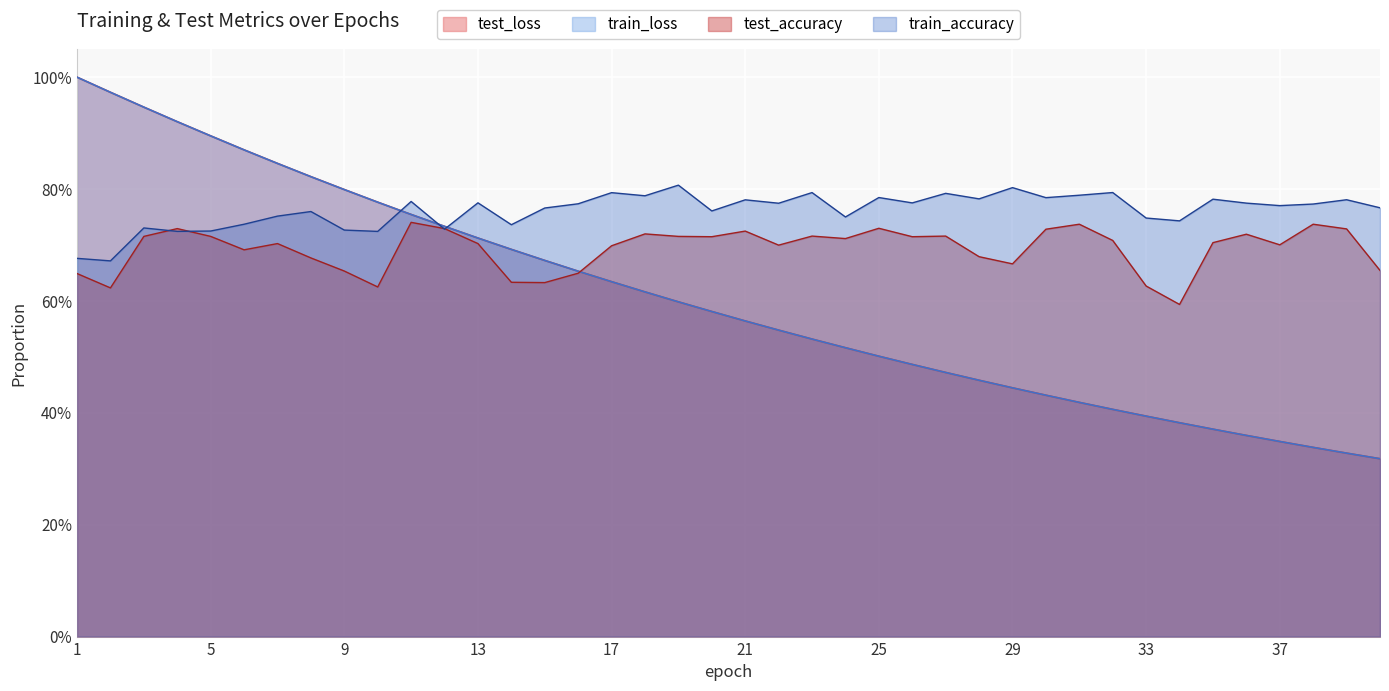

List the labels in order of train_loss value, largest first.

1, 2, 3, 4, 5, 6, 7, 8, 9, 10, 11, 12, 13, 14, 15, 16, 17, 18, 19, 20, 21, 22, 23, 24, 25, 26, 27, 28, 29, 30, 31, 32, 33, 34, 35, 36, 37, 38, 39, 40